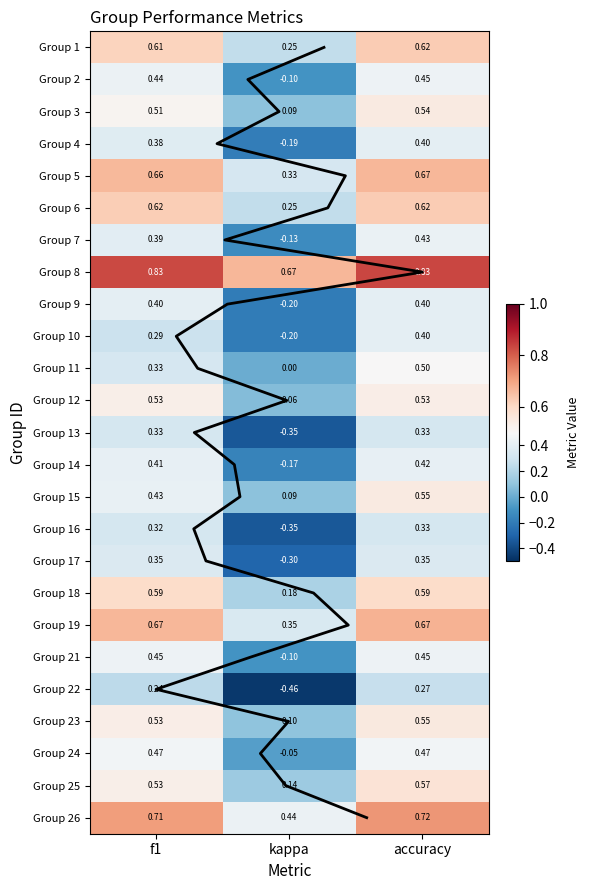

Is it true that 16 equals 0.6 at accuracy?

False